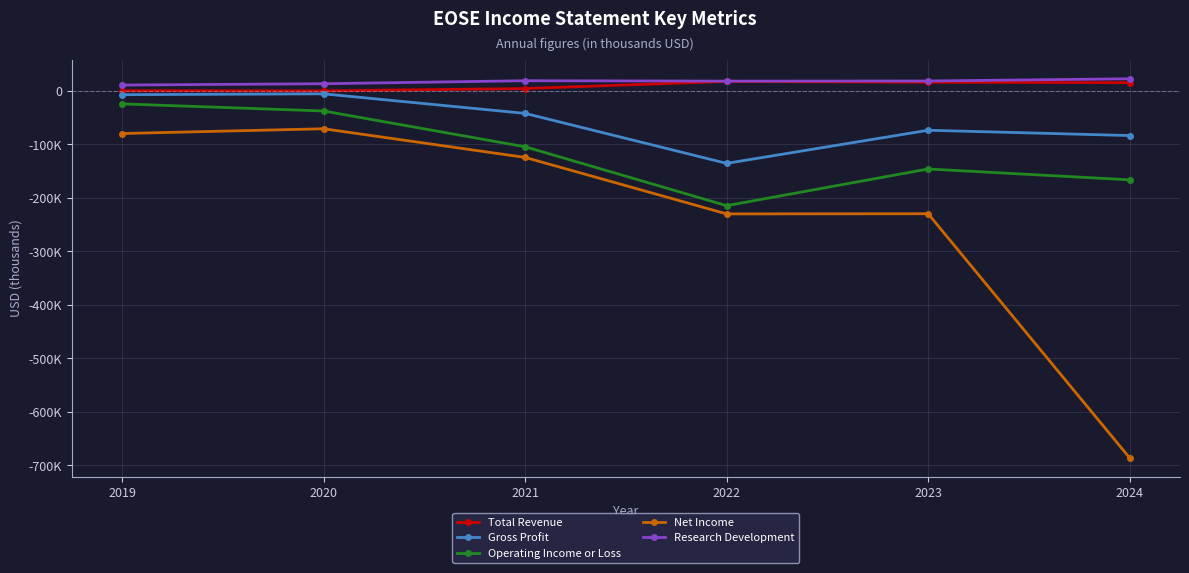

What are all the series names shown in the legend?

Total Revenue, Gross Profit, Operating Income or Loss, Net Income, Research Development